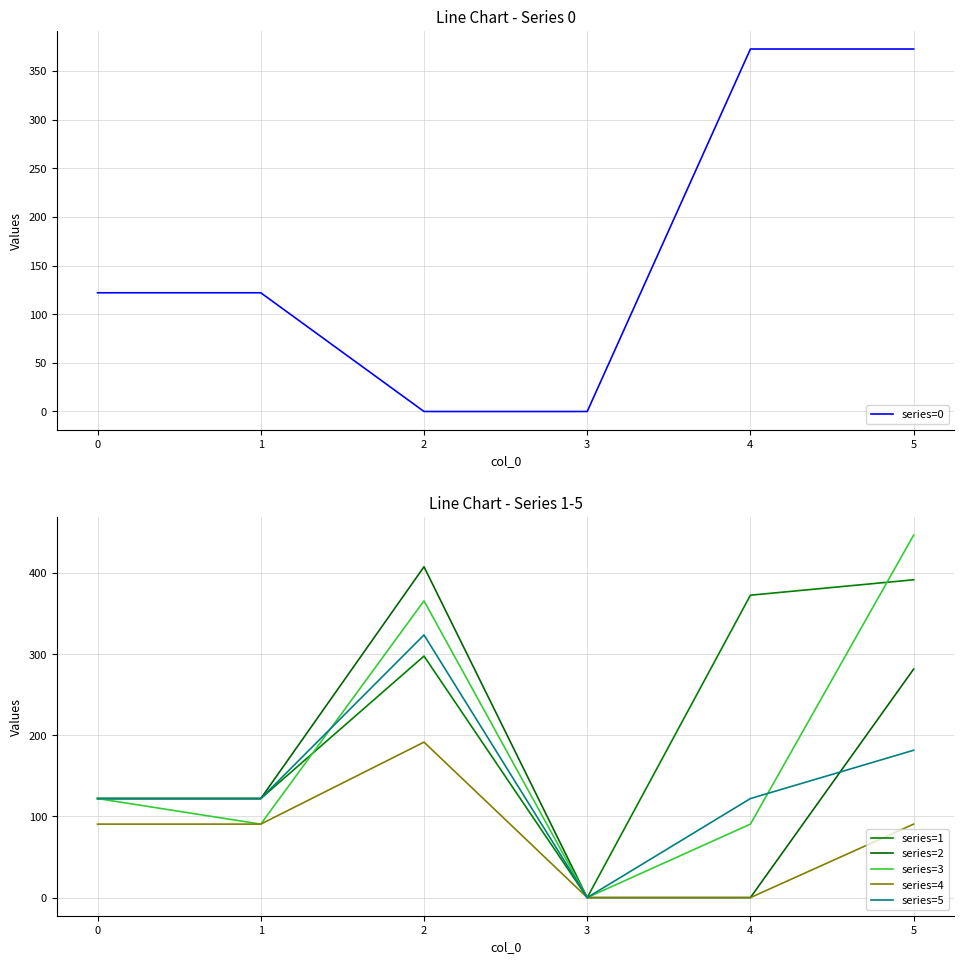

What is the value of the series=0 point at the 2nd from the left?

122.0